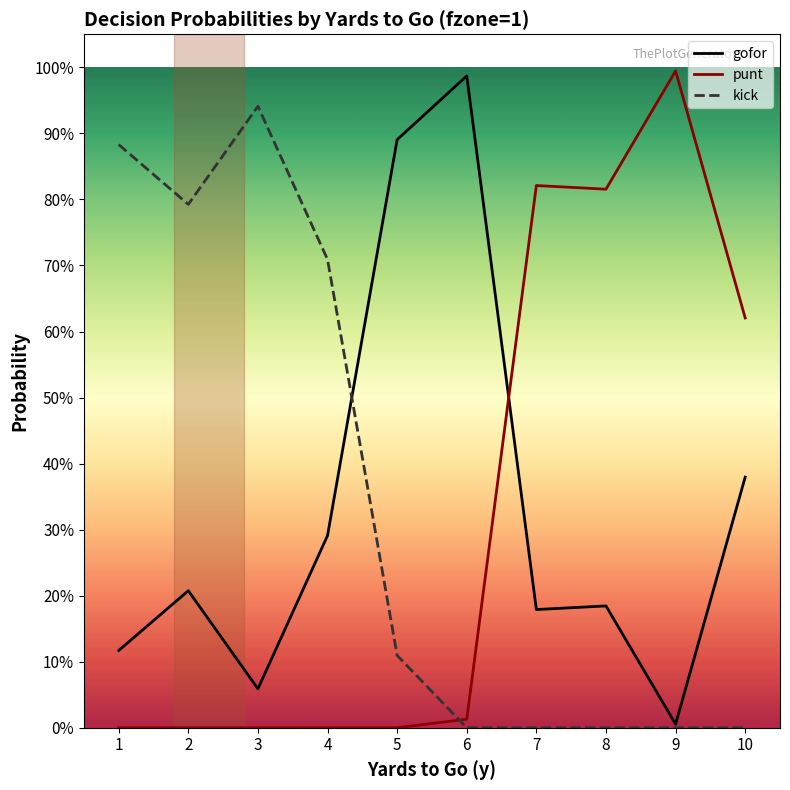

Does the chart display data point markers on the line(s)?

No